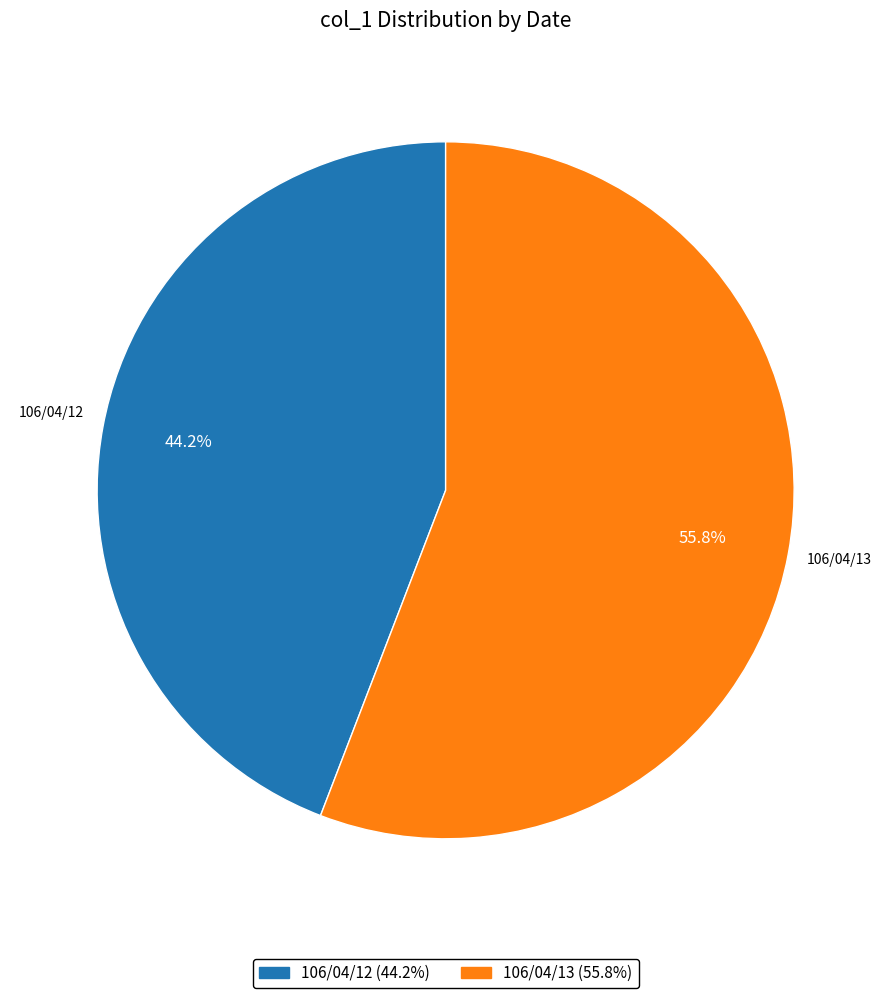

To the nearest percent, what portion does 106/04/12 represent?

44%